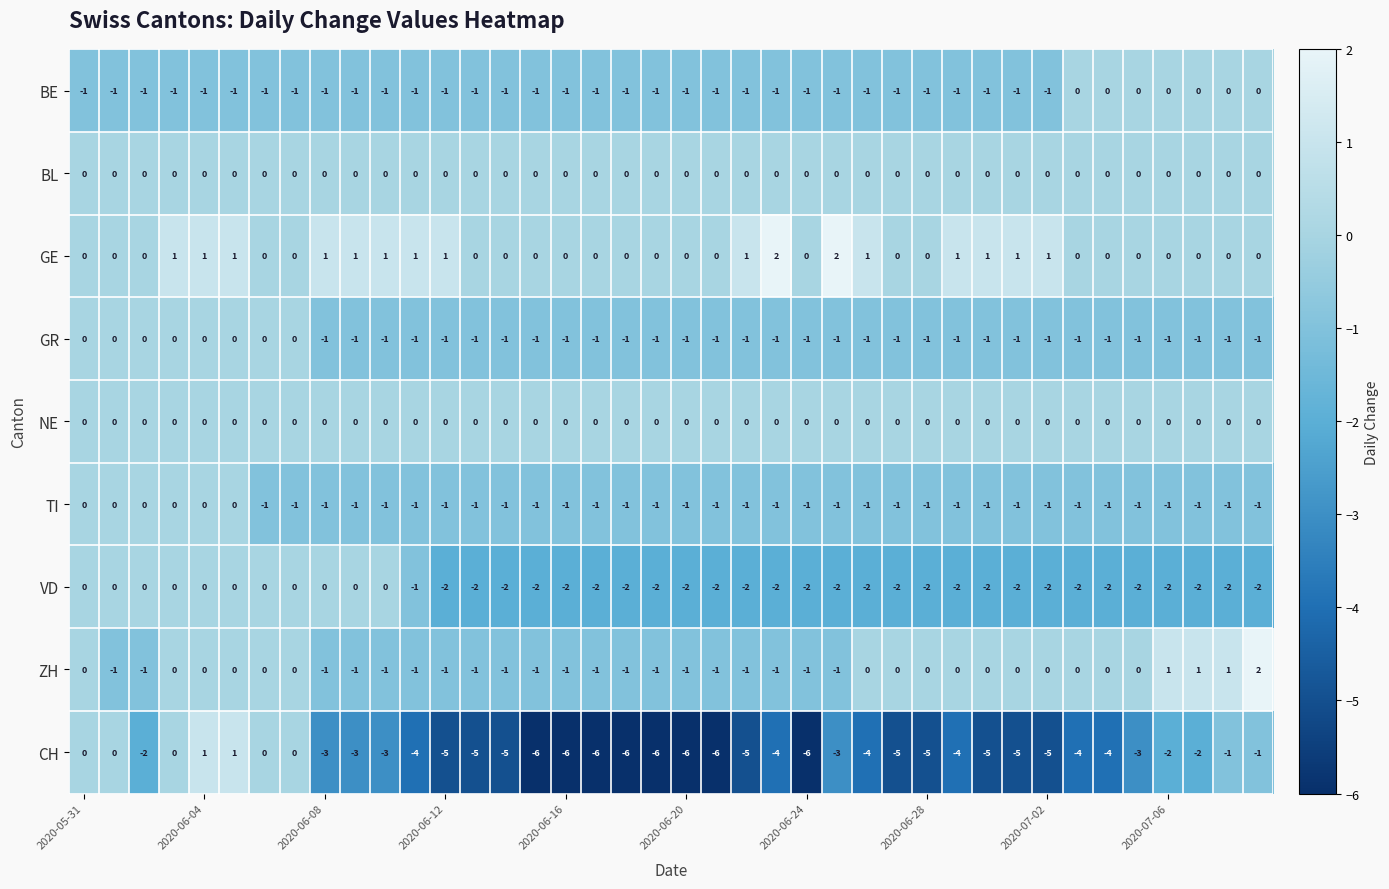

Which series has the largest range (max minus min)?

CH